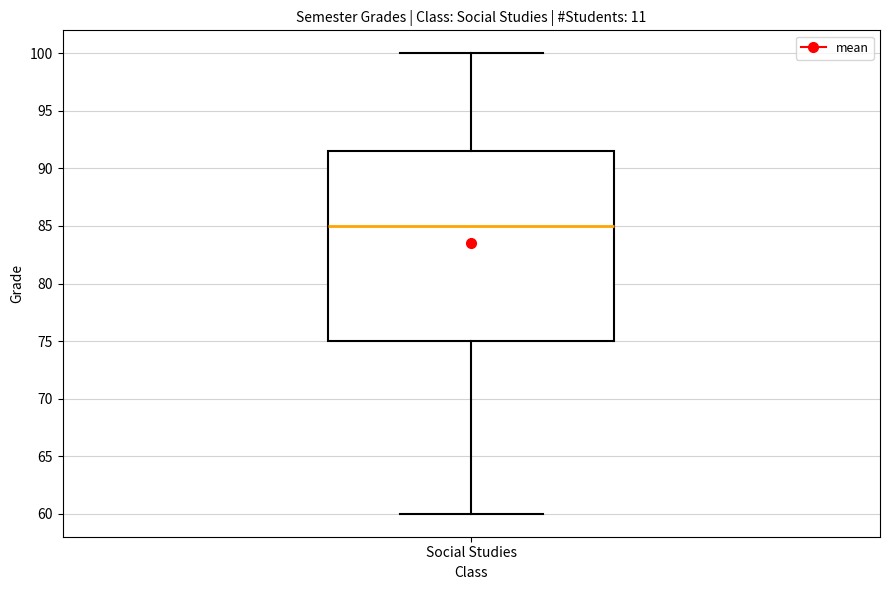

Where does the upper whisker of the box for Social Studies end on the y-axis? The values are not printed on the chart, so give them approximately, as read against the axis.

100.0